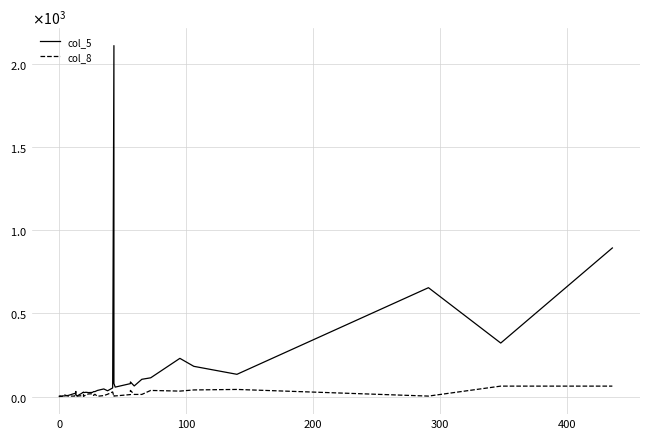

What is the difference between the second highest and minimum values in the col_5 series?

893